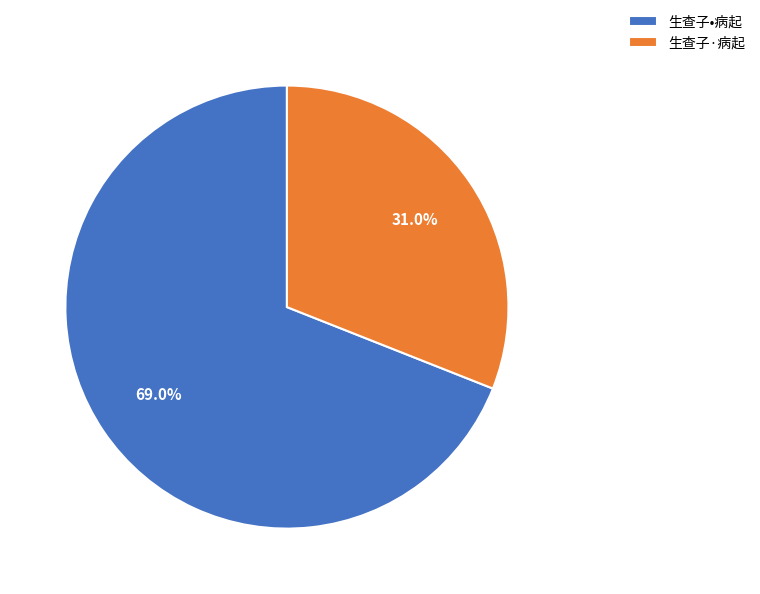

Which has a higher value, 生查子·病起 or 生查子•病起?

生查子•病起